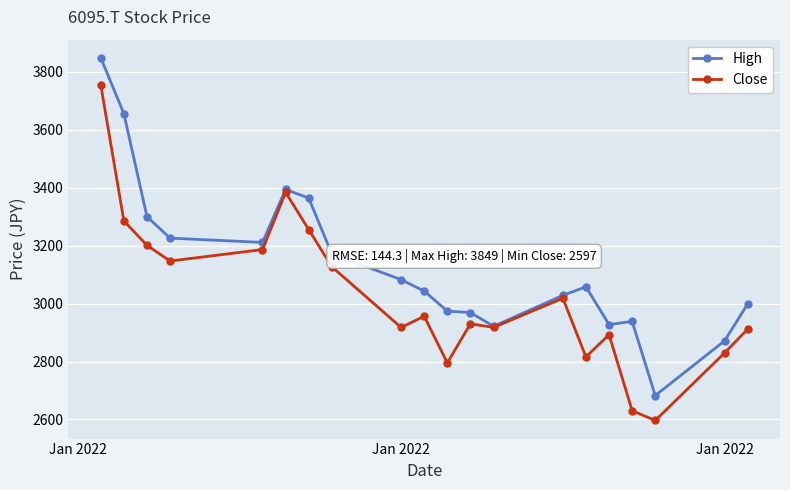

What is the difference between the maximum and minimum values in the High series?

1165.9